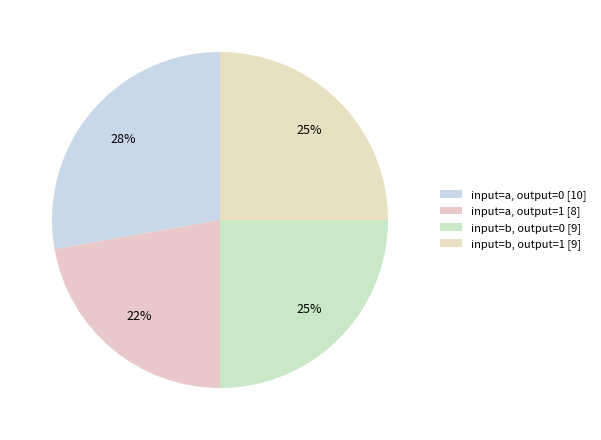

How many segments does this pie chart have?

4